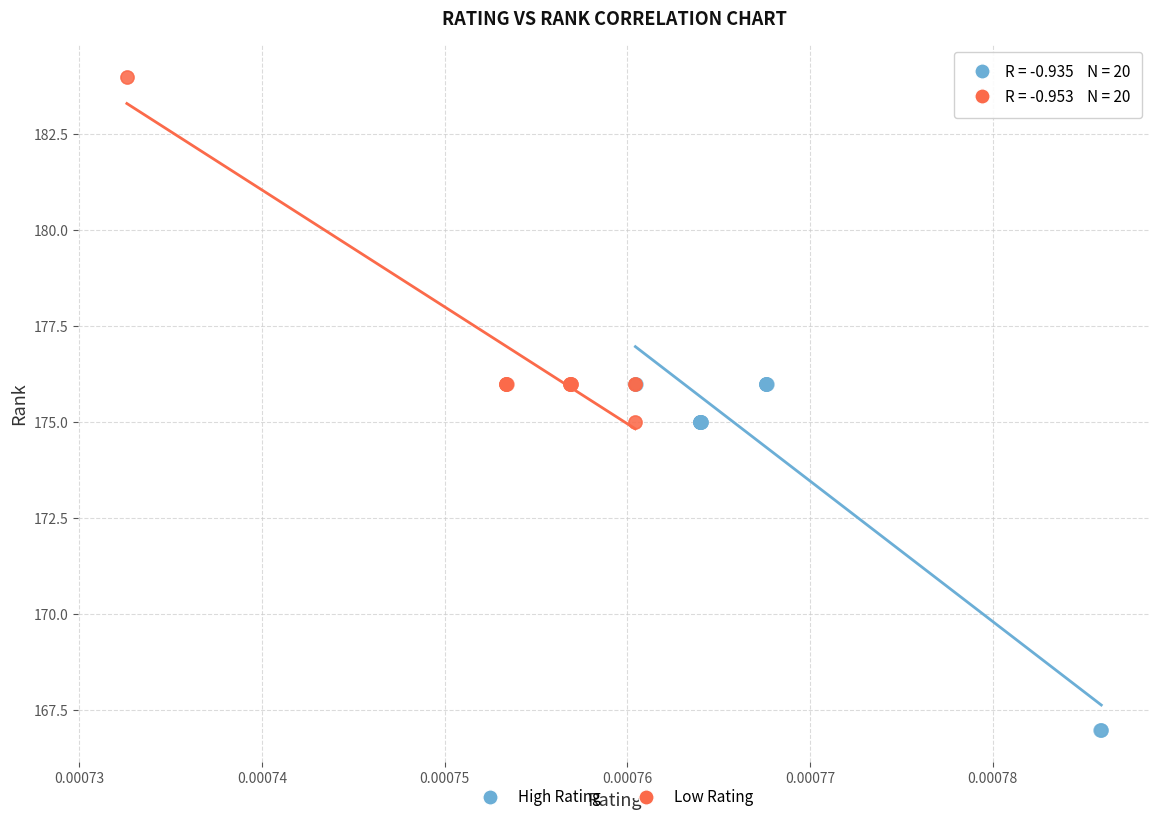

Which series contains the lowest Y value?

High Rating